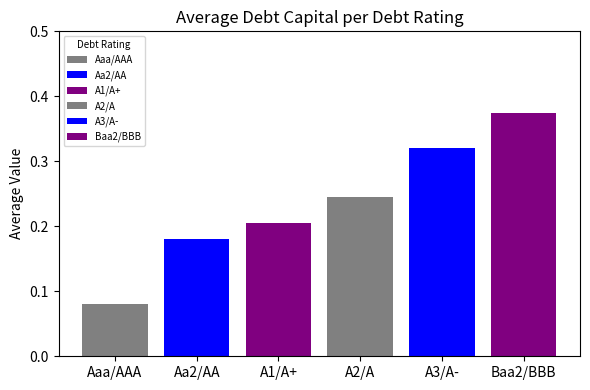

How many bars are there in total?

6